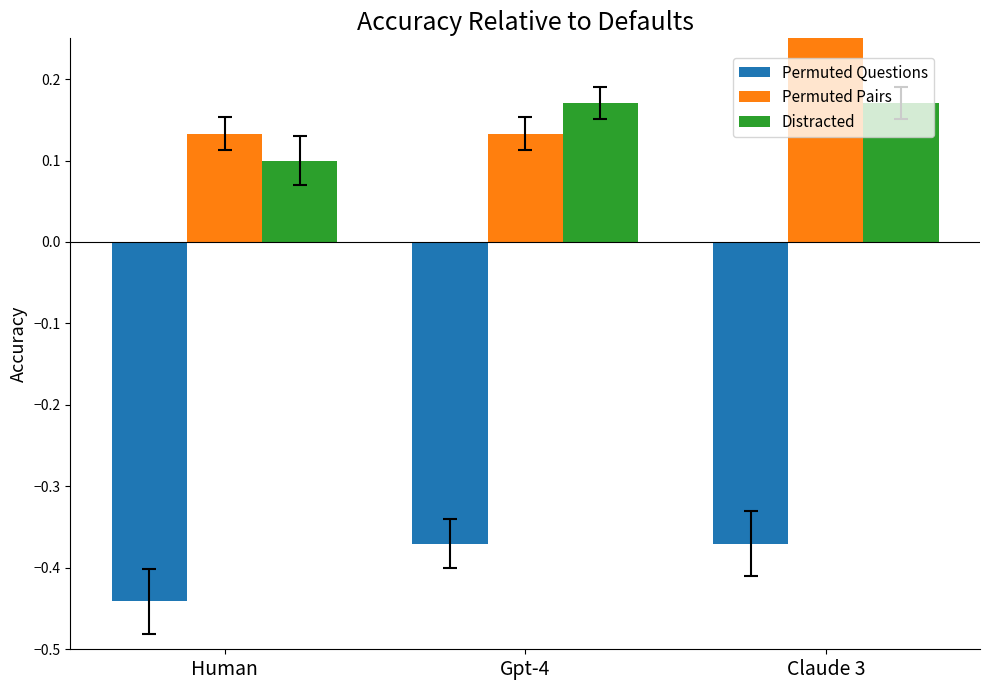

What is the minimum value for Distracted?

0.1